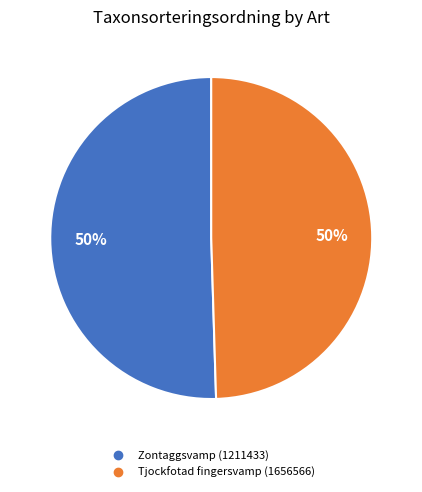

Approximately how many times larger is the value at Tjockfotad fingersvamp (1656566) compared to Zontaggsvamp (1211433)?

1.0